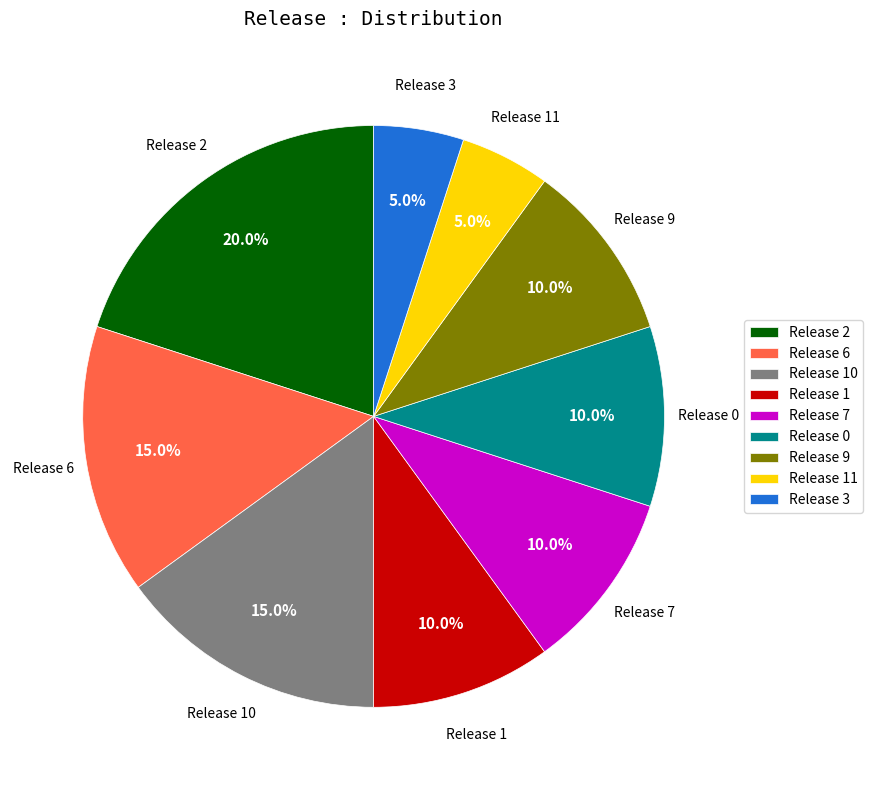

Does Release 1 account for over 50% of the chart?

No